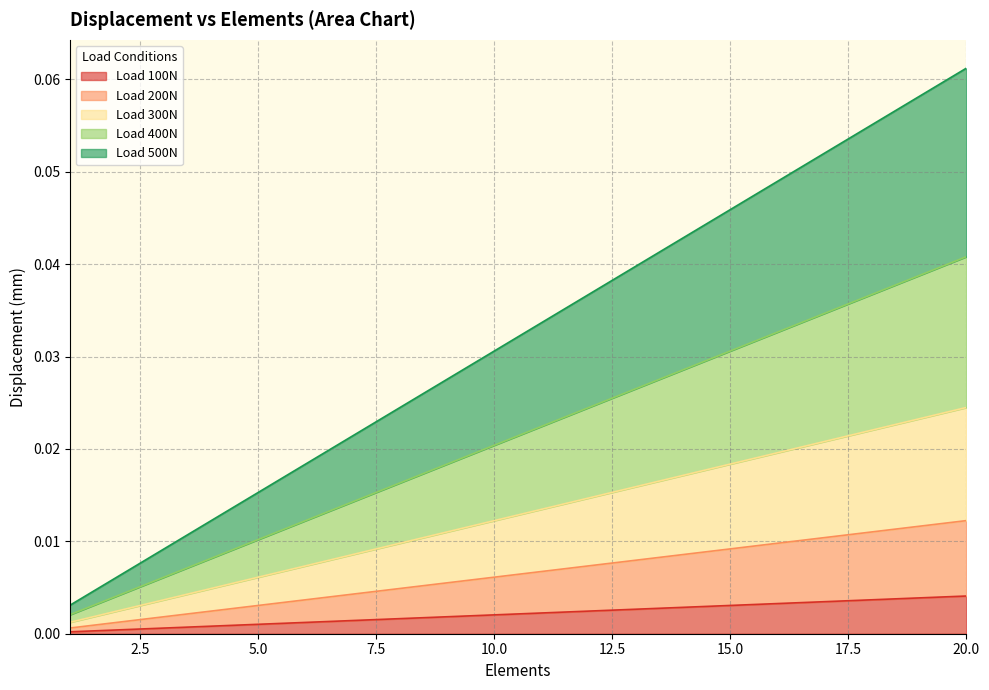

Which series has the largest range (max minus min)?

Load 500N